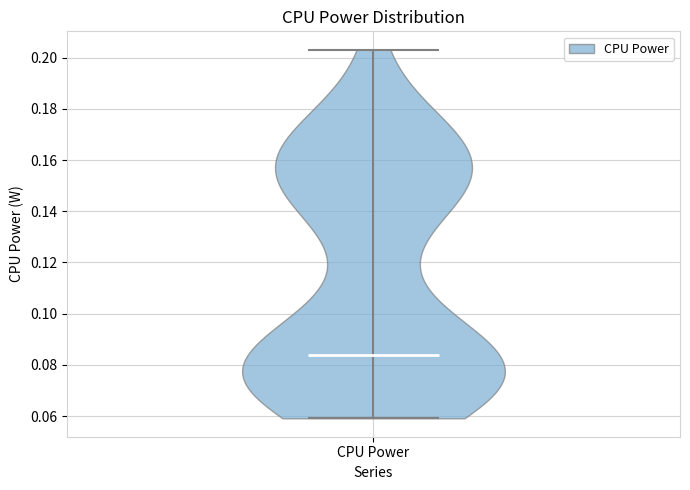

Where does the median line of the violin for CPU Power sit on the y-axis? The values are not printed on the chart, so give them approximately, as read against the axis.

0.084